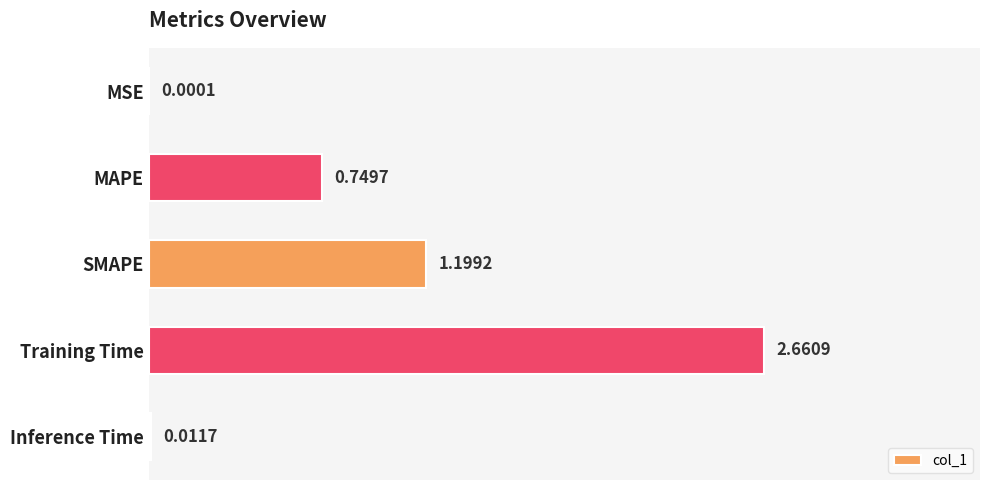

What is the sum of all values?

4.6